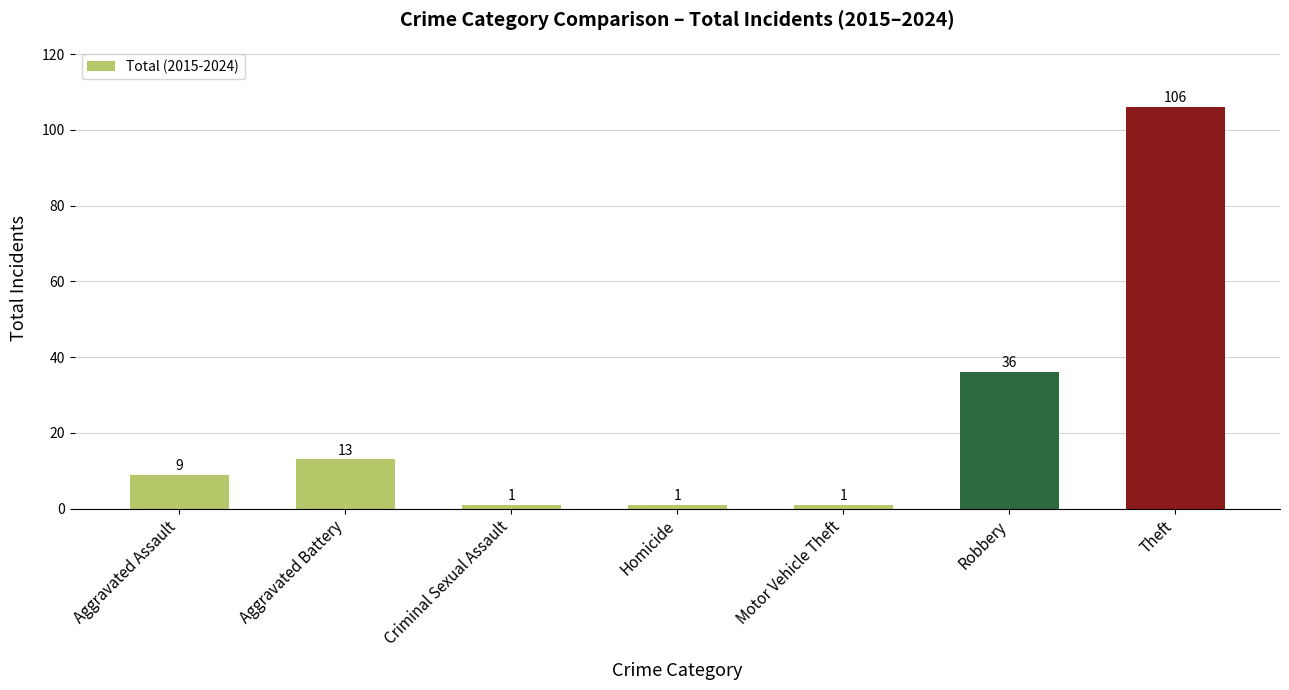

Approximately how many times larger is the value at Aggravated Assault compared to Motor Vehicle Theft?

9.0